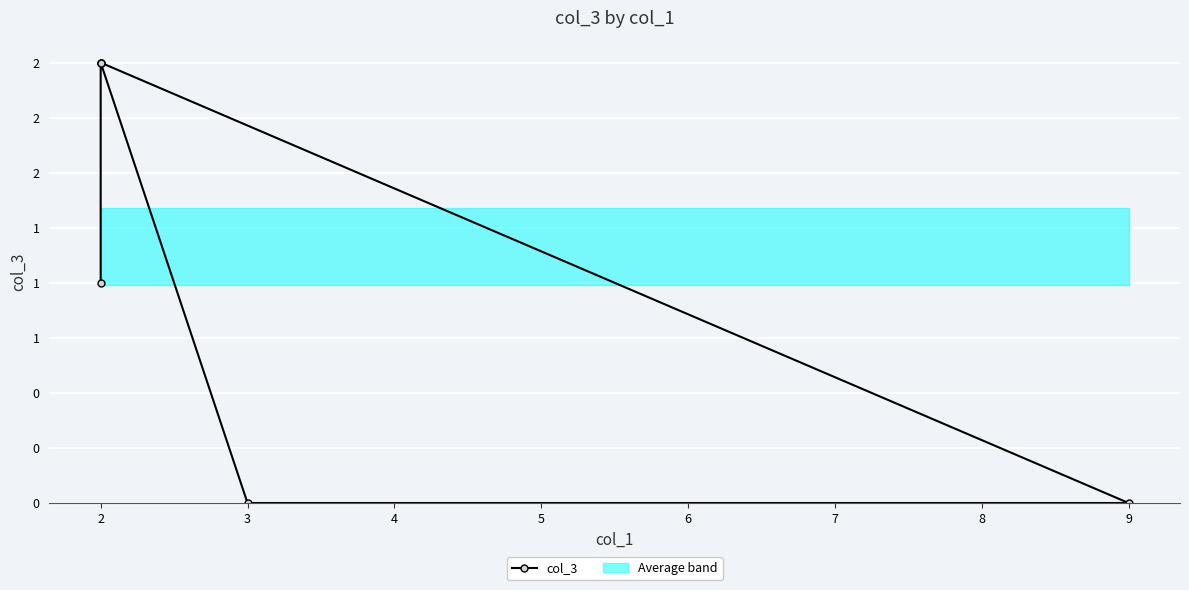

Reading right to left, list all the values displayed in this chart.

2	0	0	2	2	1